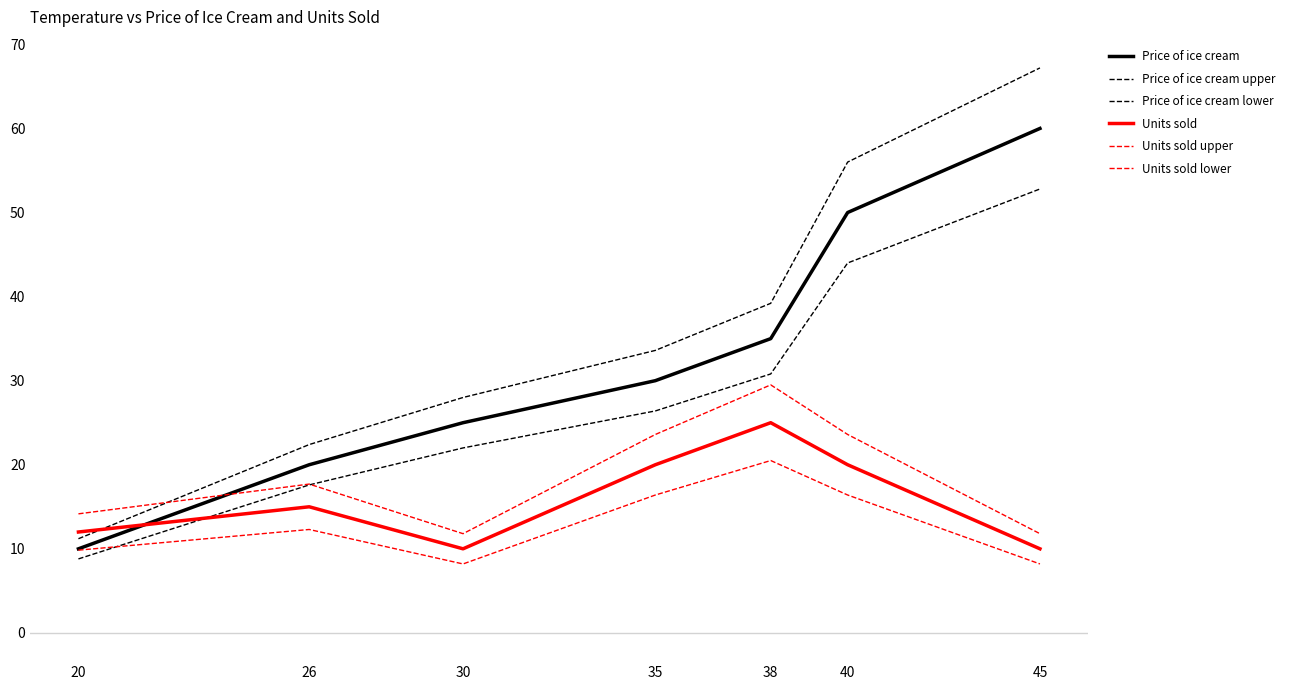

List the labels in order of Units sold value, largest first.

38, 35, 40, 26, 20, 30, 45